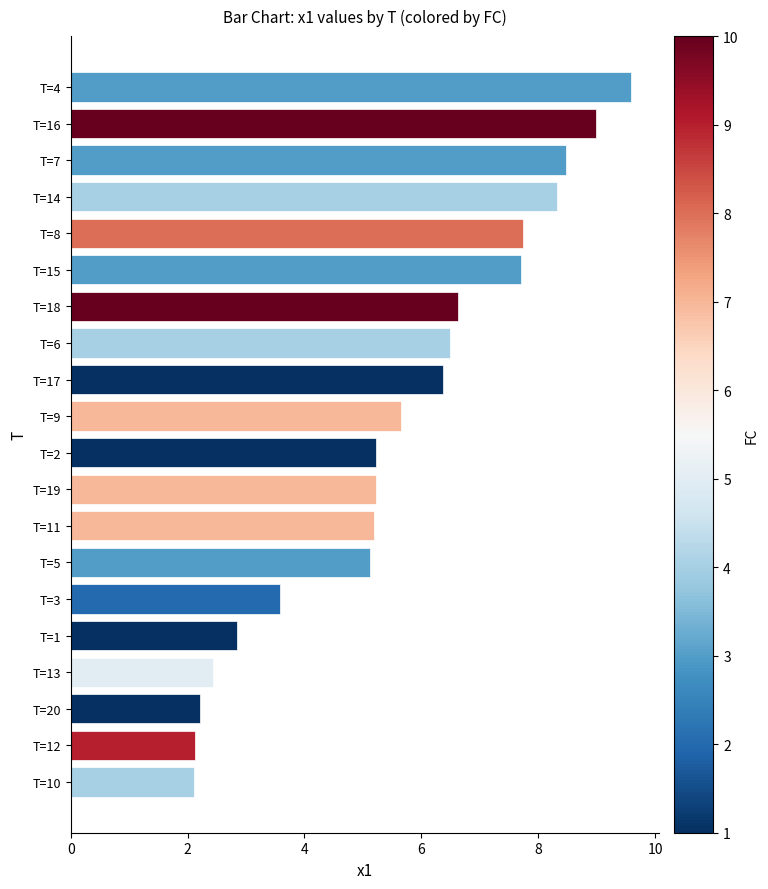

The value at T=3 is 1.9. True or false?

False